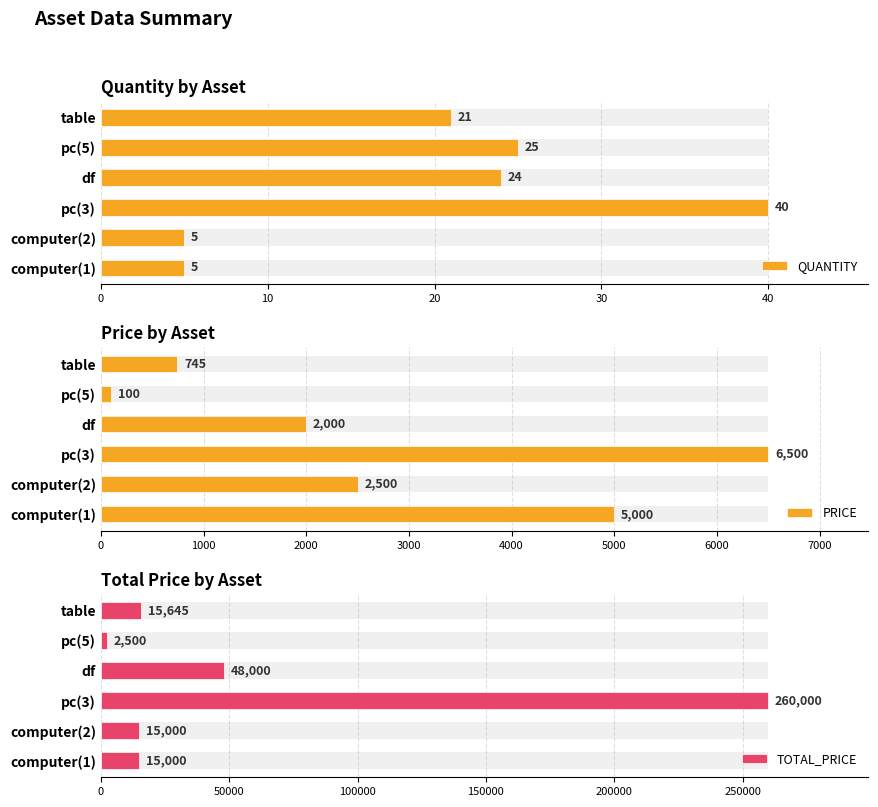

Reading left to right, list all the values displayed in this chart.

QUANTITY: 5	5	40	24	25	21
PRICE: 5000	2500	6500	2000	100	745
TOTAL_PRICE: 15000	15000	260000	48000	2500	15645